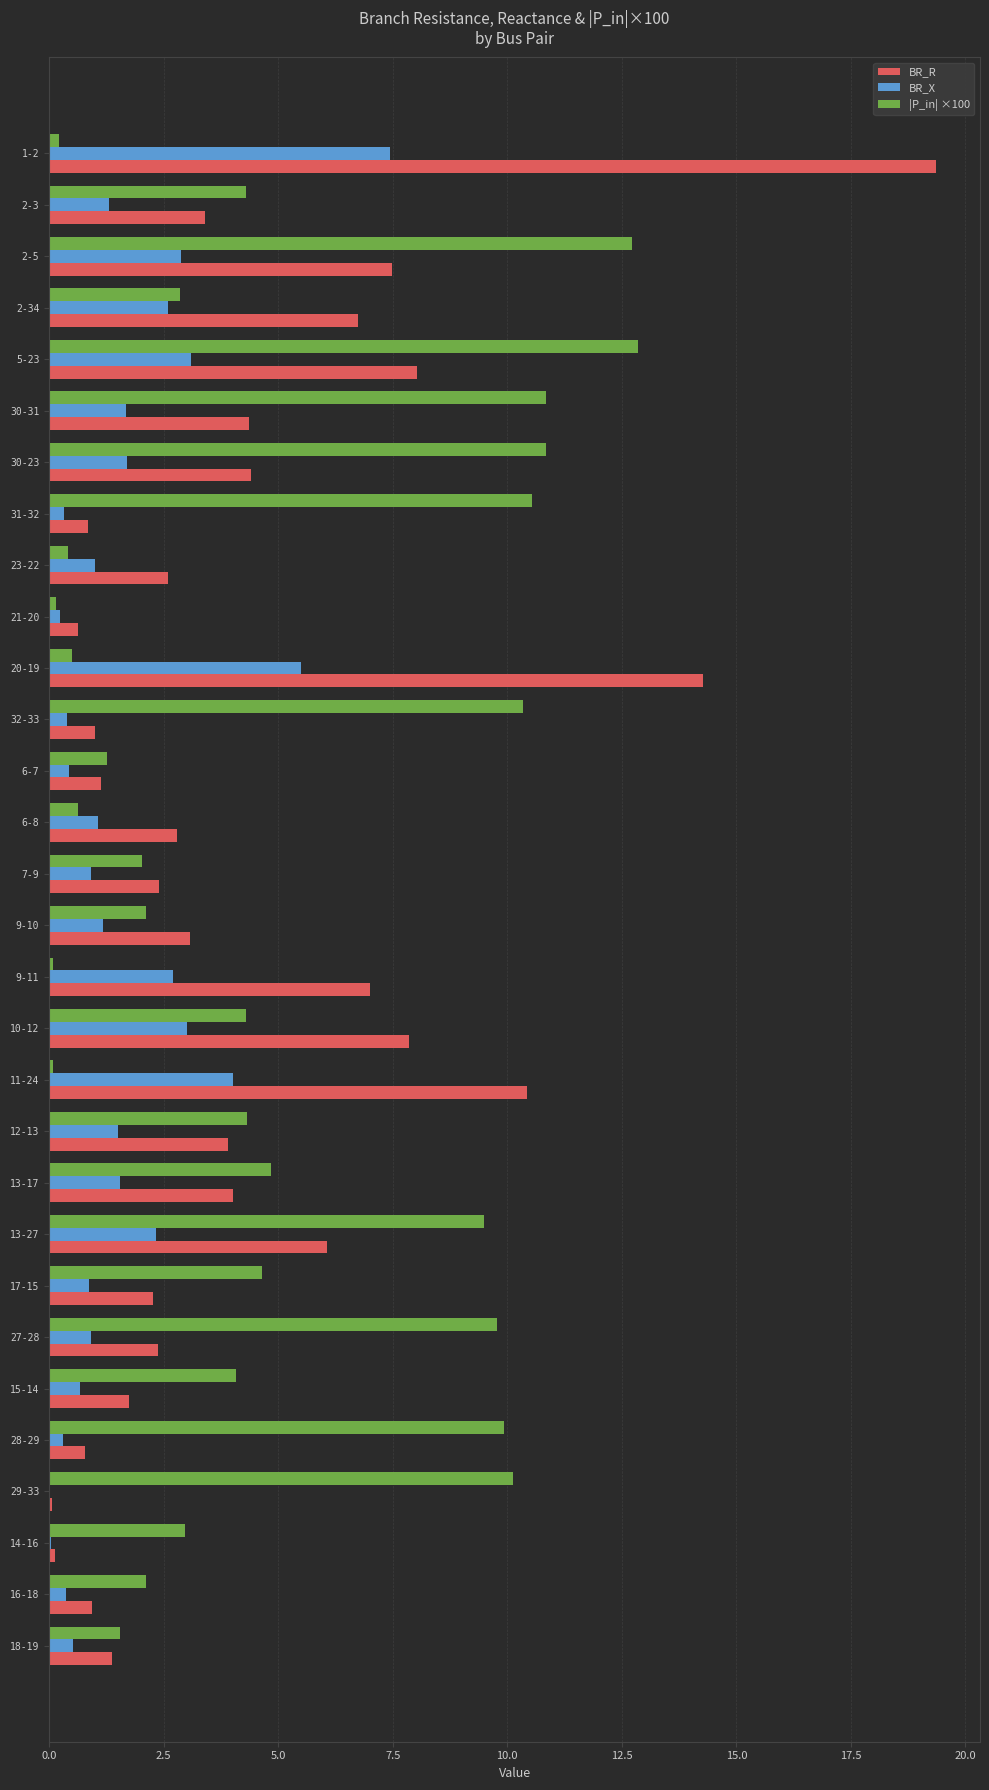

What is the sum of all BR_R values?

131.5